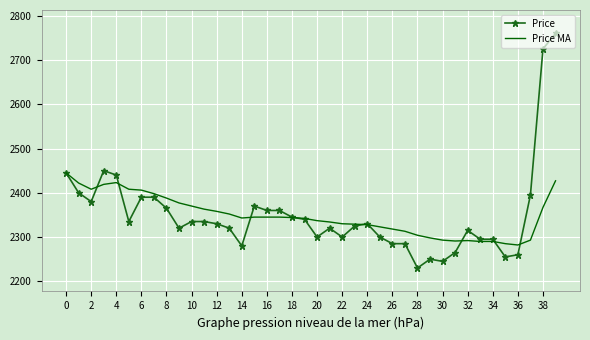

Which series has the largest range (max minus min)?

Price